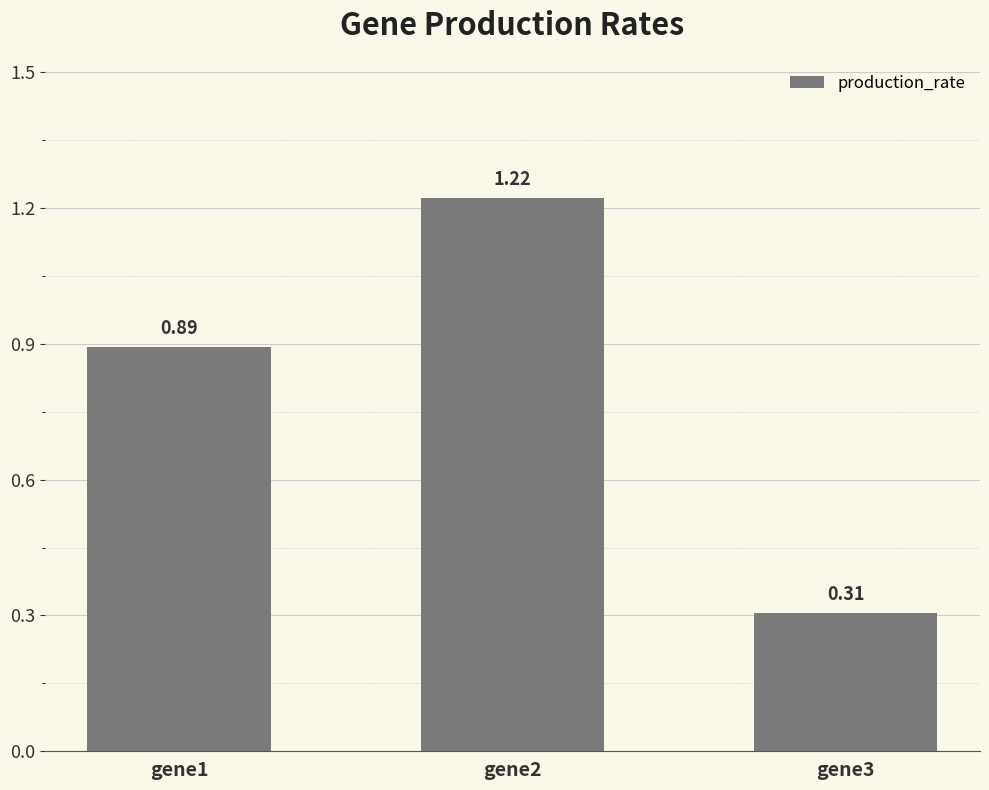

Rank the categories by value from highest to lowest.

gene2, gene1, gene3